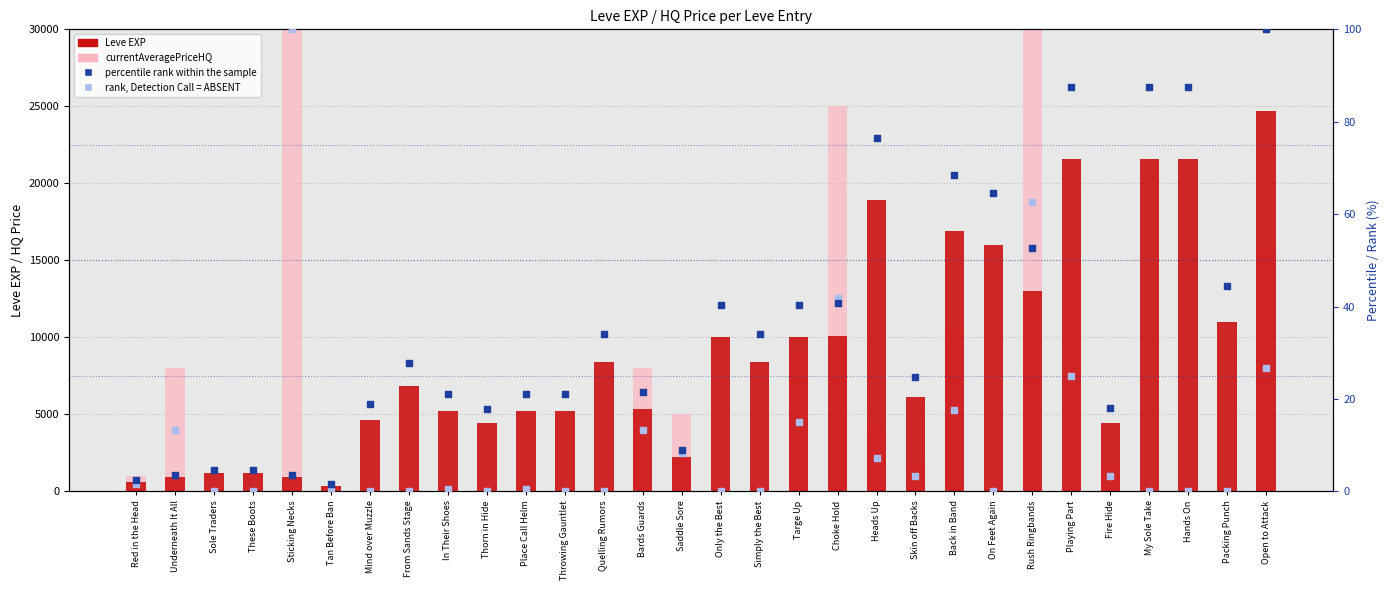

Is the value of rank, Detection Call = ABSENT at Hands On greater than the value of Leve EXP at Mind over Muzzle?

No